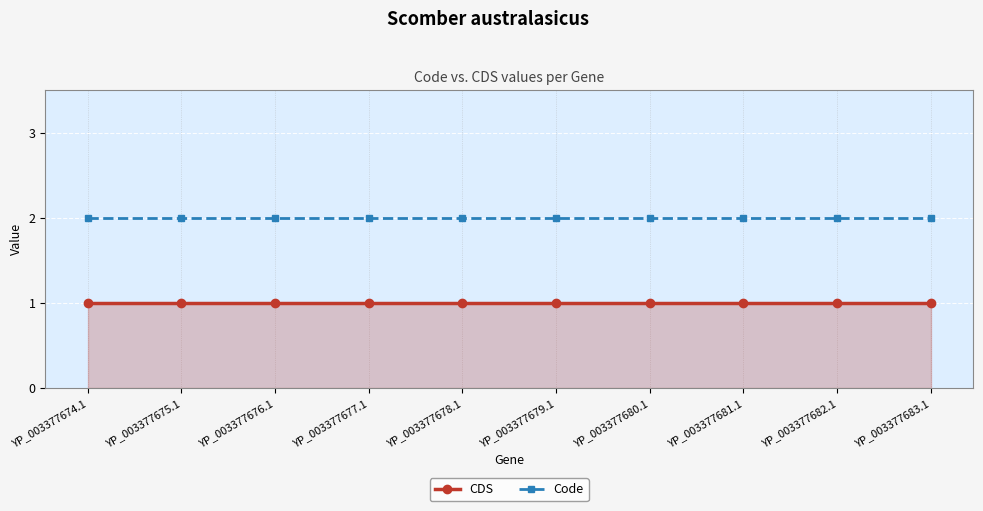

True or false: CDS and Code cross at least once.

False